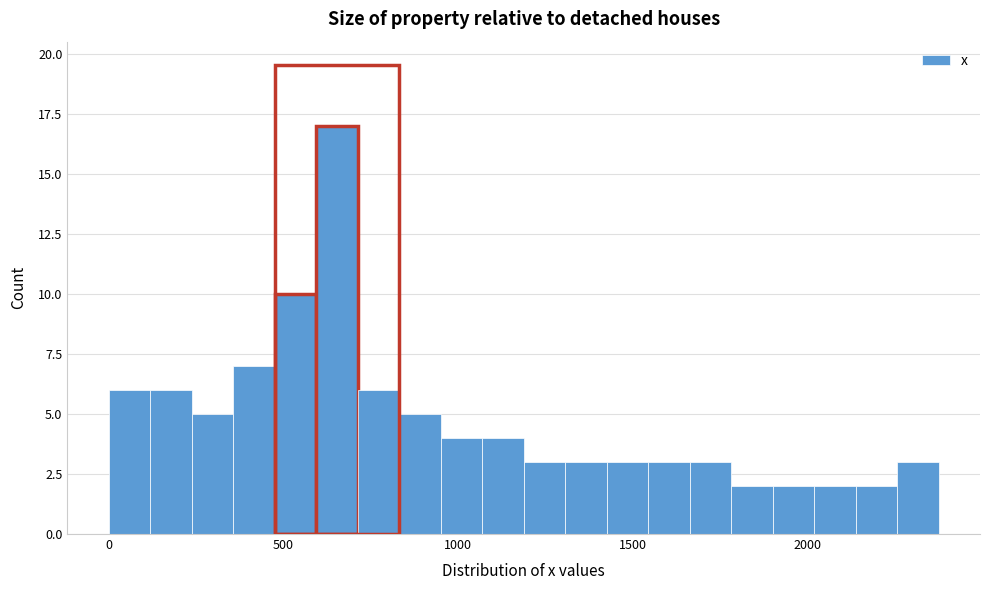

Around what value on the x-axis is the tallest bar? Give the approximate position of its centre, as read against the axis.

650